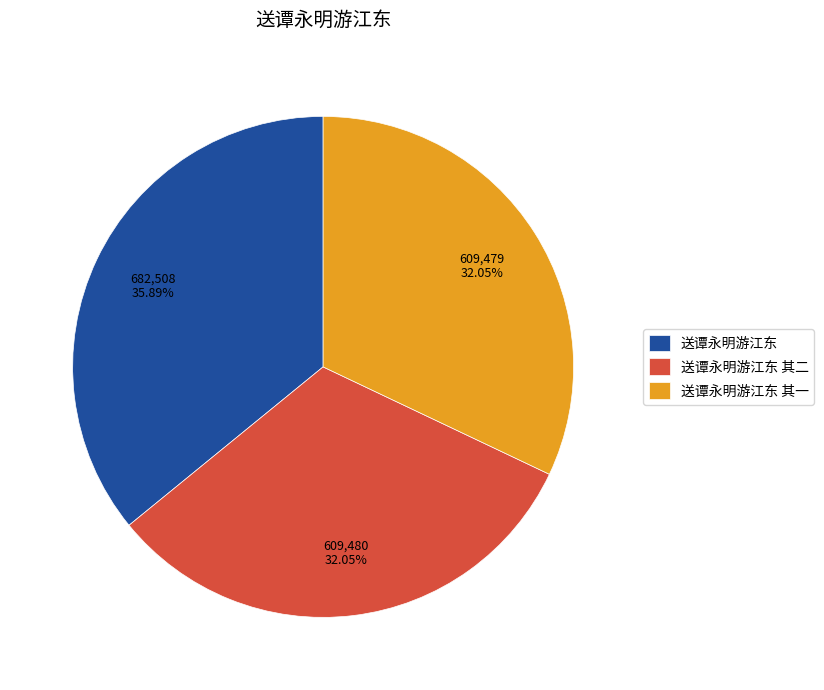

True or false: 送谭永明游江东 其二 accounts for 24% of the total.

False